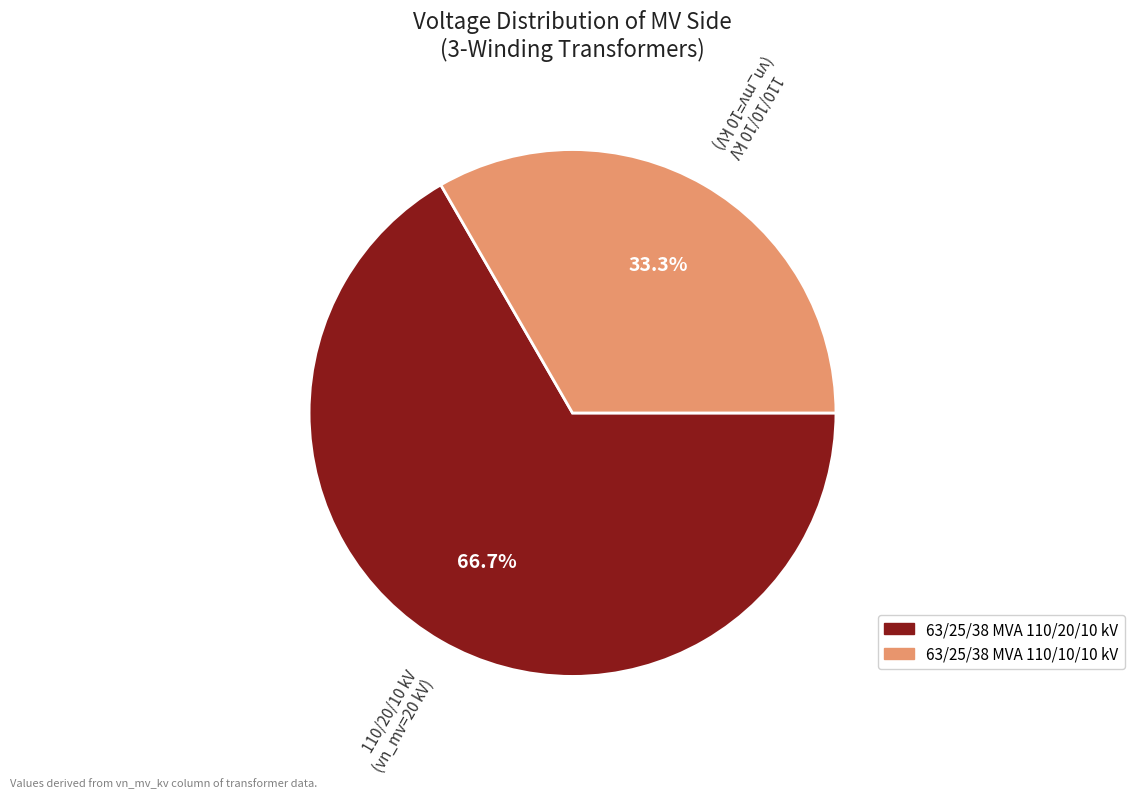

Count the number of slices in the pie.

2